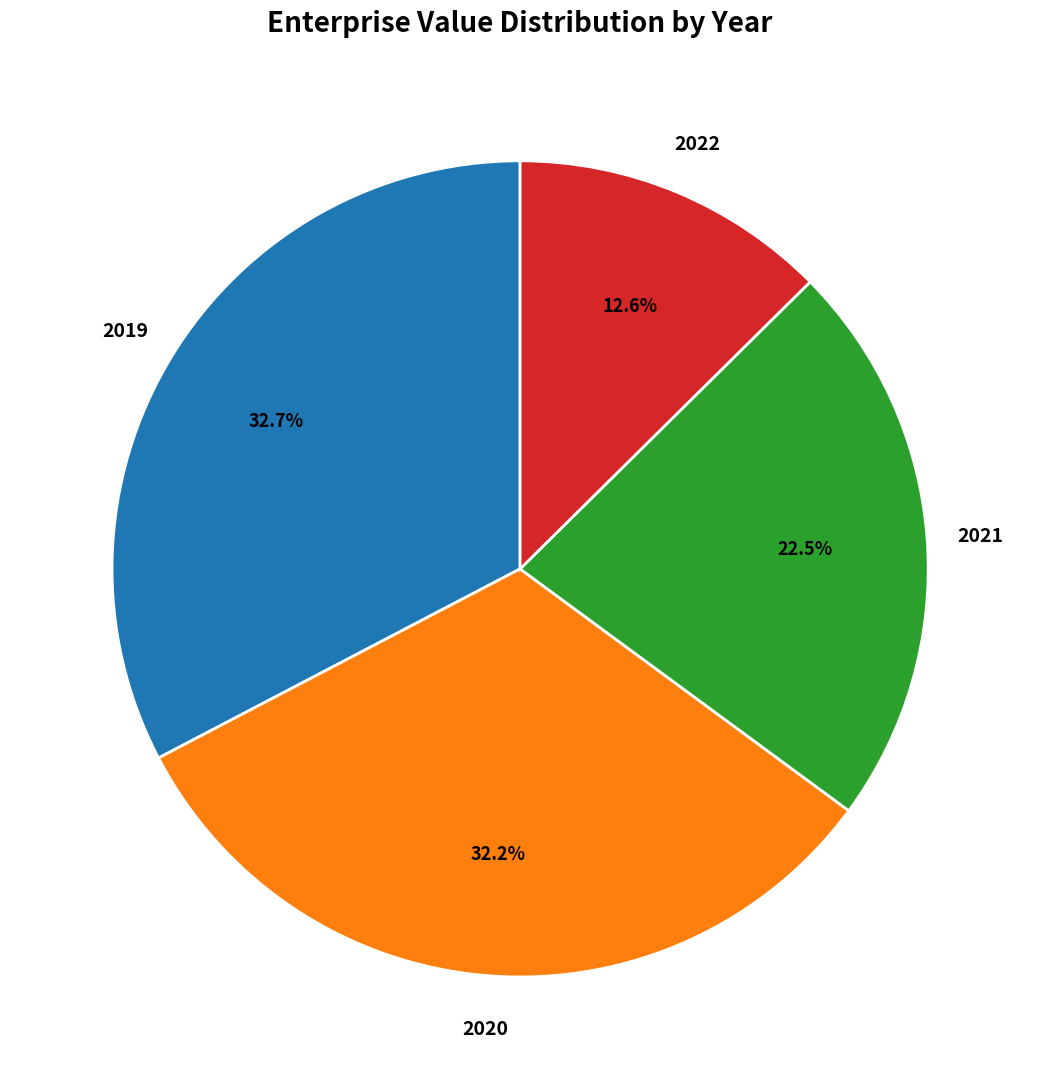

Is there any slice that represents more than half of the pie?

No